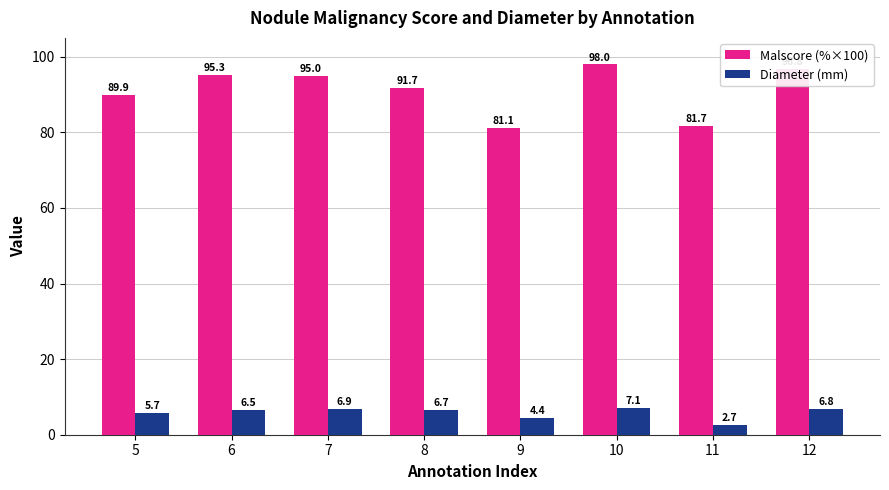

What is the difference between the highest and lowest values at 11?

79.0